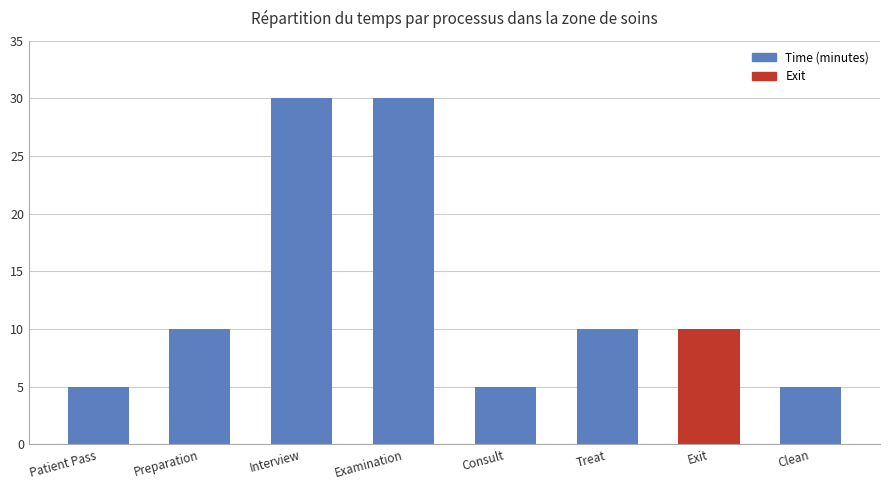

What is the greatest value displayed?

30